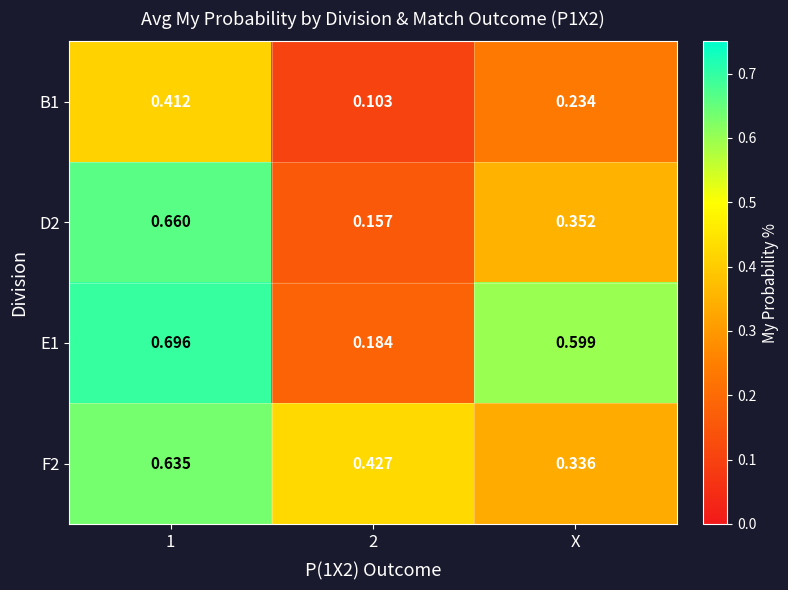

Is the value of E1 at 2 greater than the value of D2 at 1?

No